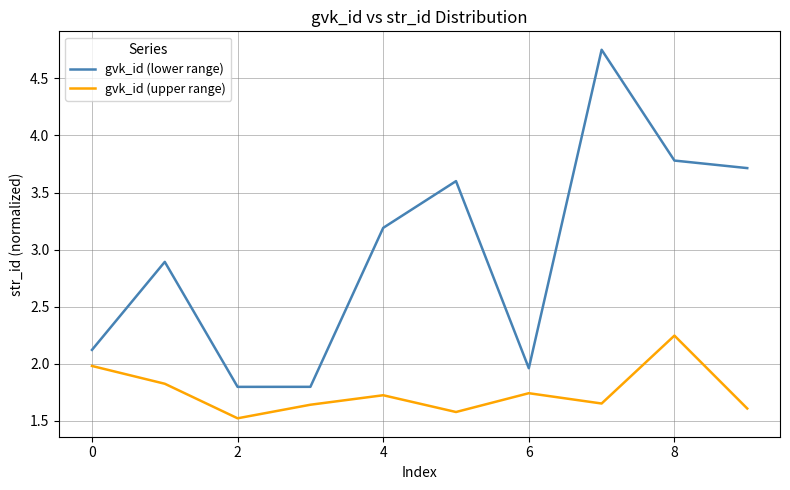

What is the average value of the gvk_id (lower range) series?

3.0